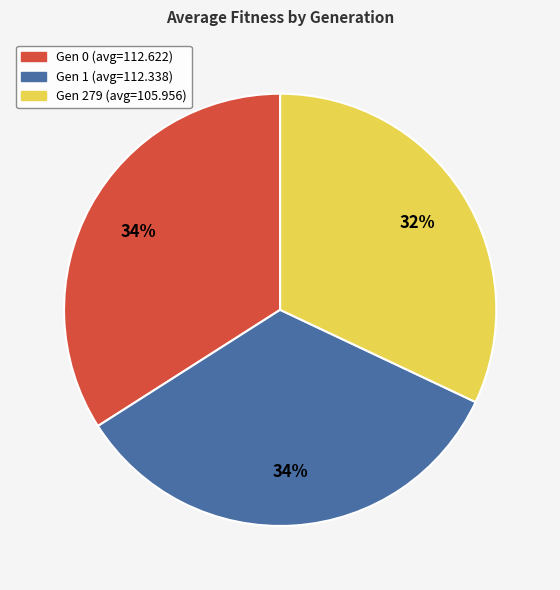

True or false: Gen 1 (avg=112.338) accounts for 34% of the total.

True